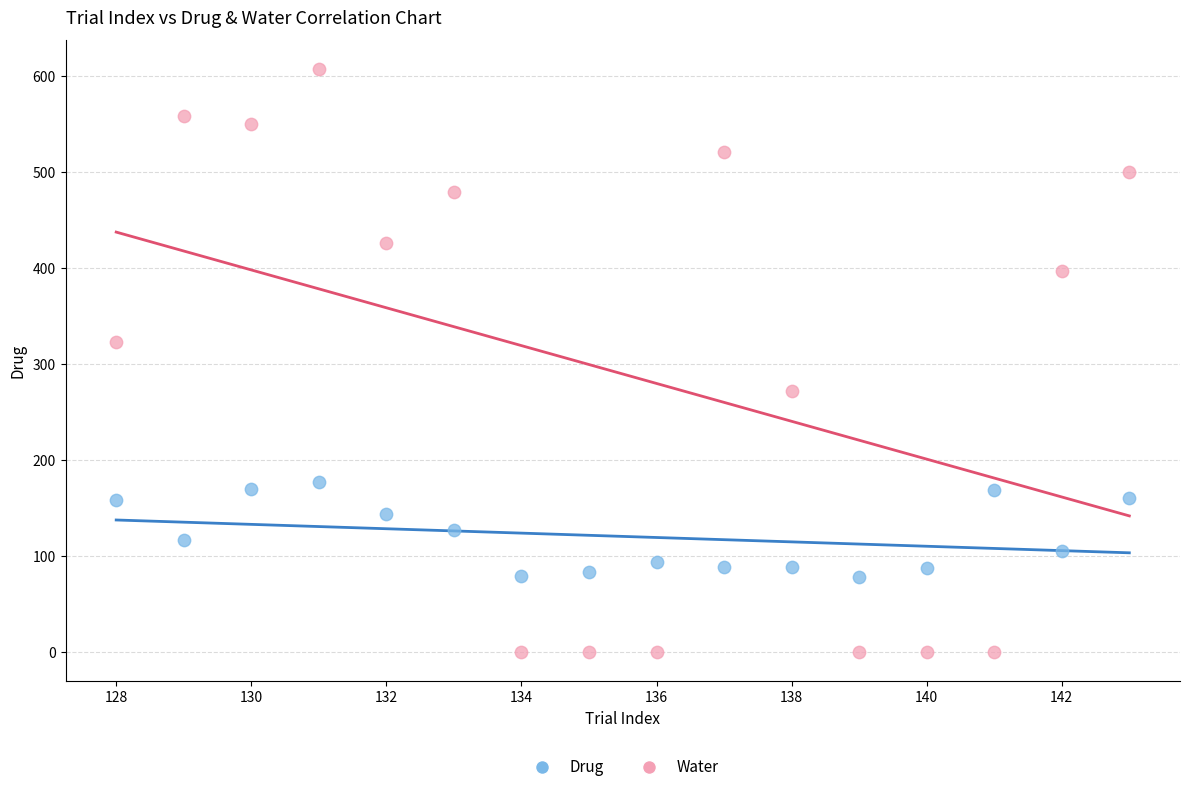

Across all data points, what is the range of Y values (max minus min)?

607.0